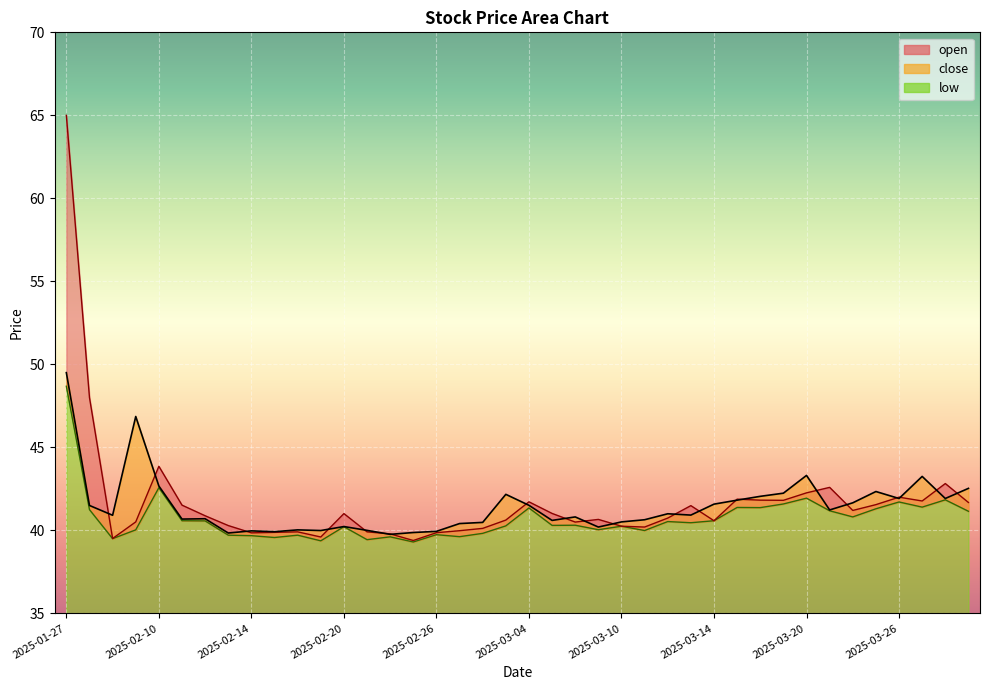

Which has a higher value, 2025-02-19 or 2025-02-14?

2025-02-19